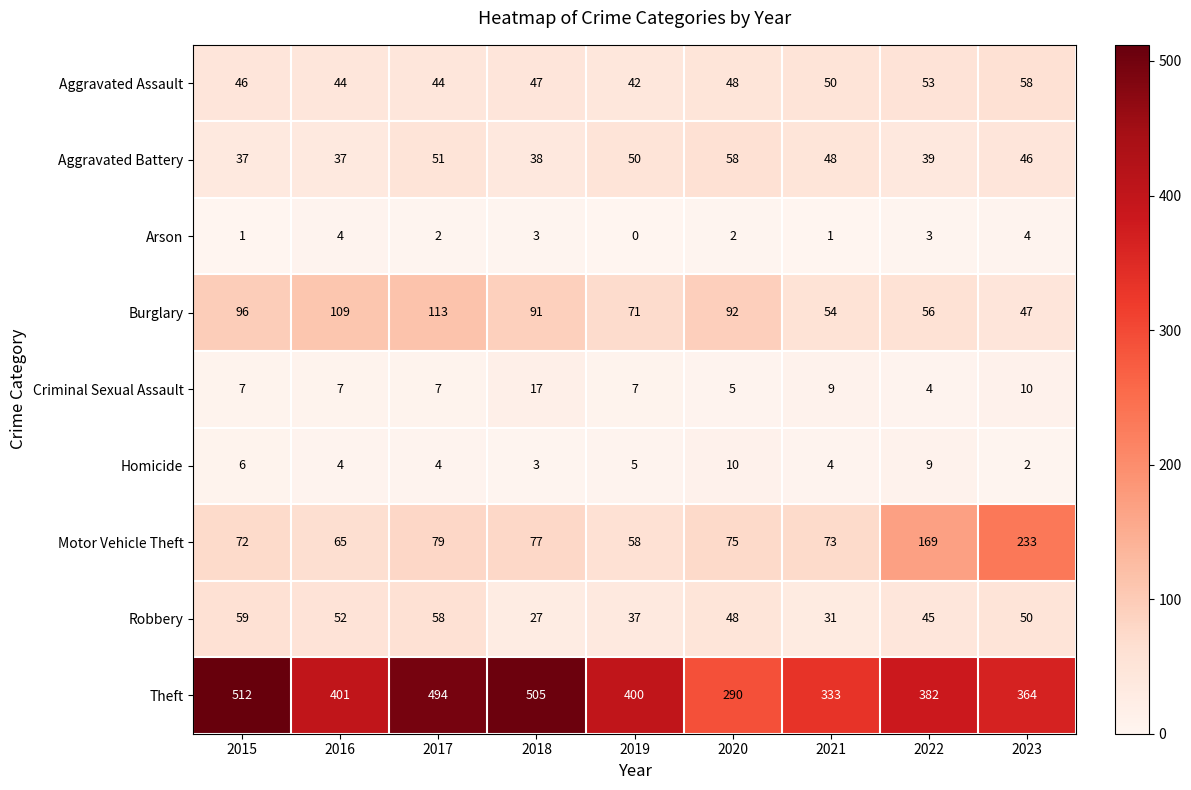

Where is Robbery nearest to the value 43?

2022